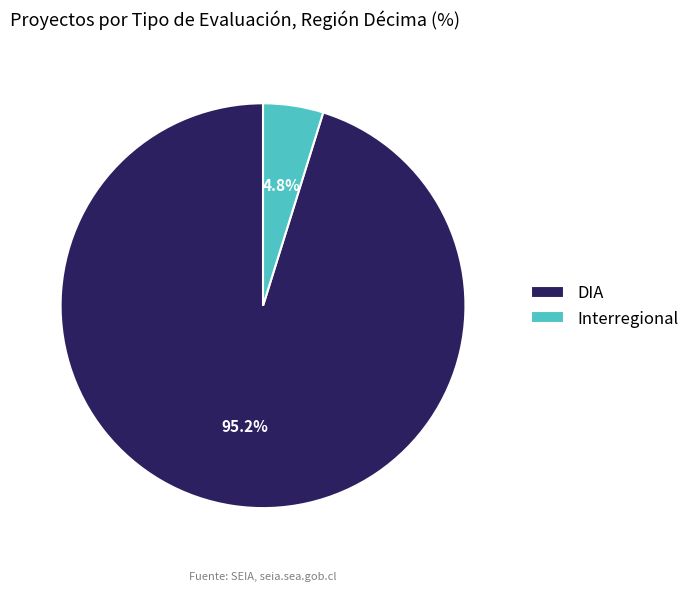

Rank the categories by value from lowest to highest.

Interregional, DIA